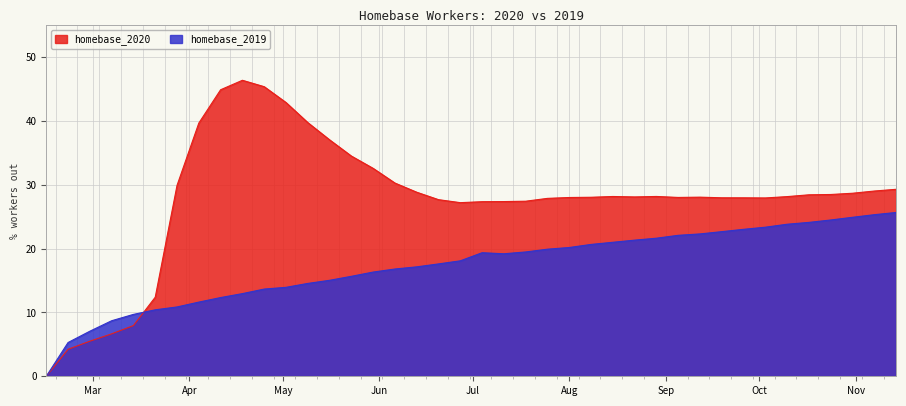

At 2020-09-05, list the series in order from smallest to largest.

homebase_2019, homebase_2020